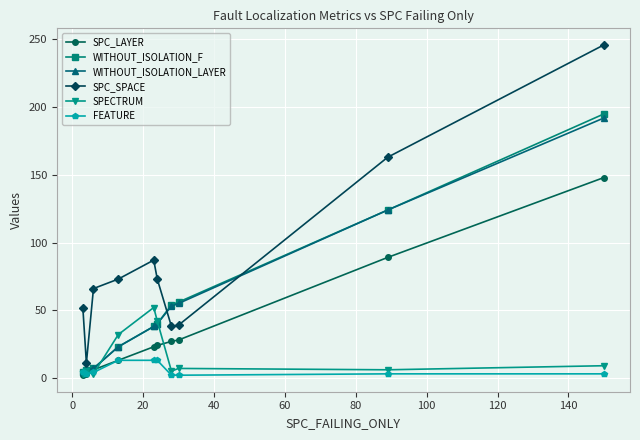

What is the sum of all SPC_LAYER values?

363